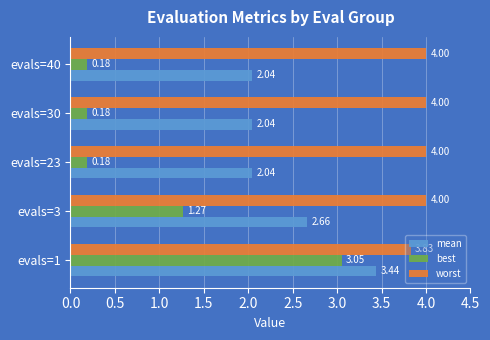

Count the number of categories in the chart.

5